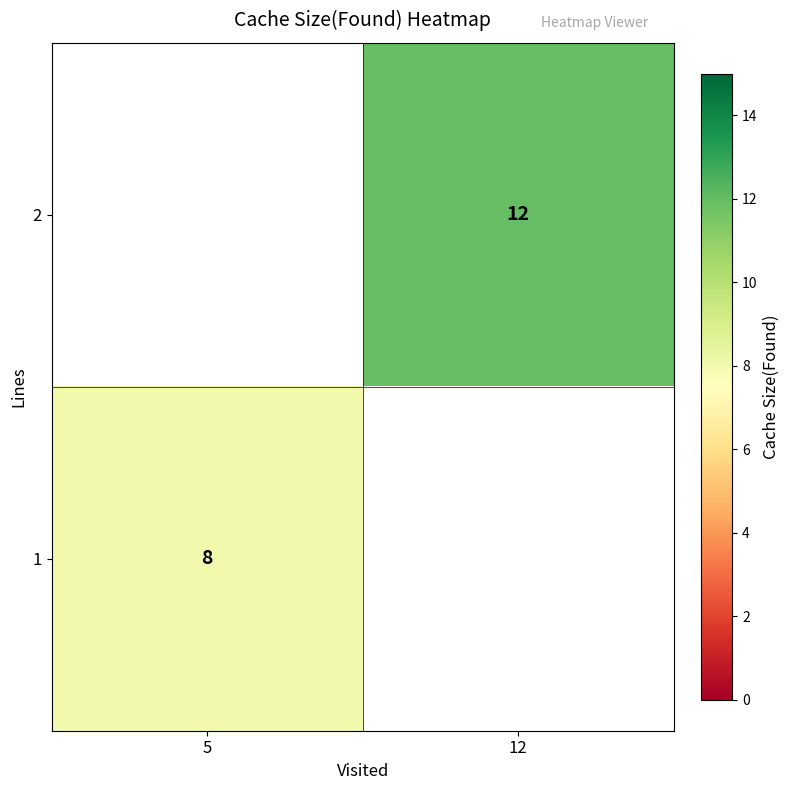

True or false: 2 has a value of 12 at 12.

True